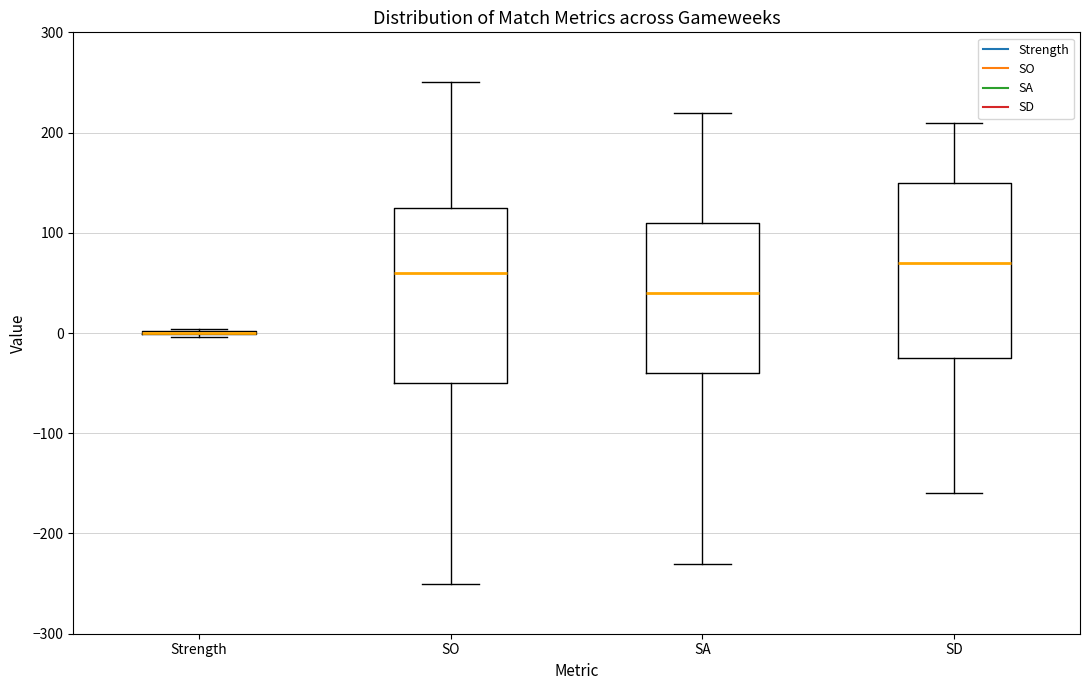

Reading left to right, read every box against the y-axis: the position of its median line, the range the box covers, and the ends of its whiskers. The values are not printed on the chart, so give them approximately, as read against the axis.

Strength: box collapsed to a line at 0, whiskers 0 to 0
SO: median 60, box -50 to 130, whiskers -250 to 250
SA: median 40, box -40 to 110, whiskers -230 to 220
SD: median 70, box -20 to 150, whiskers -160 to 210